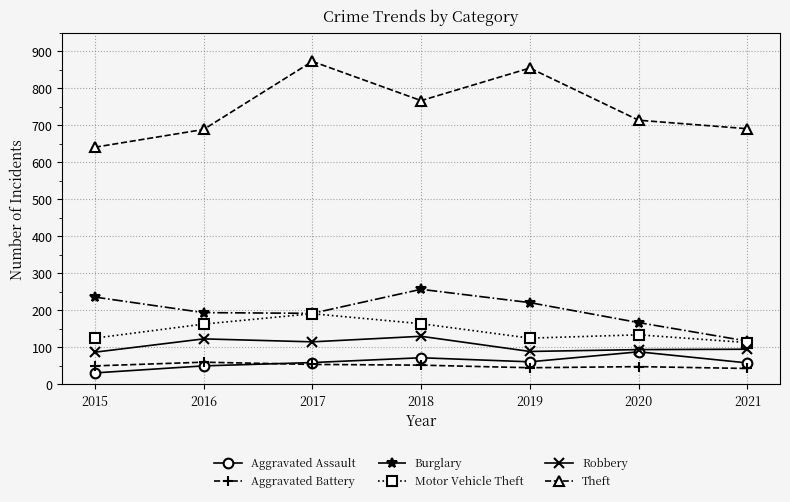

In Burglary, how many points are higher than both neighbors (excluding endpoints)?

1